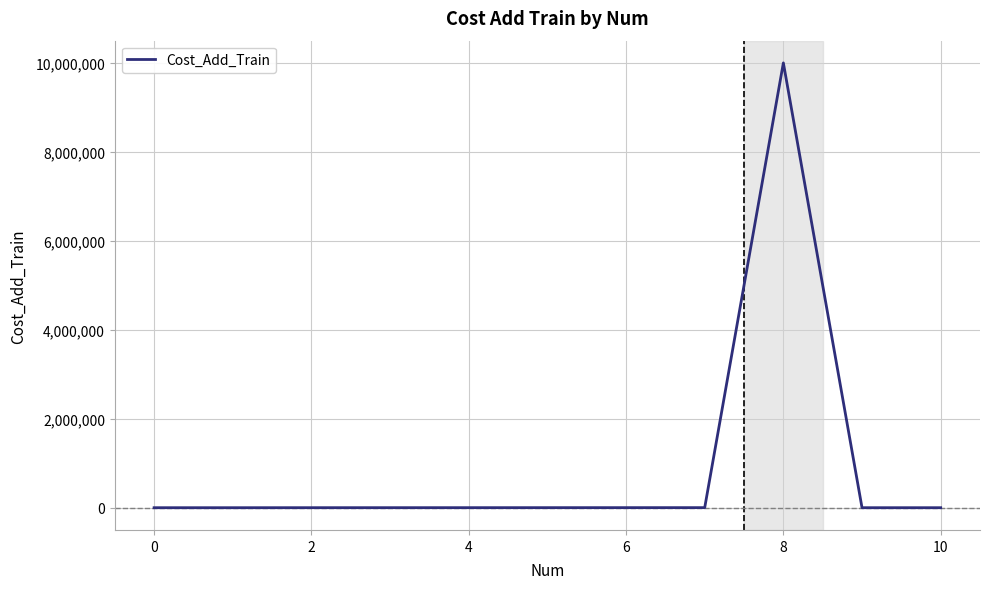

What is the maximum value shown in the chart?

9999999